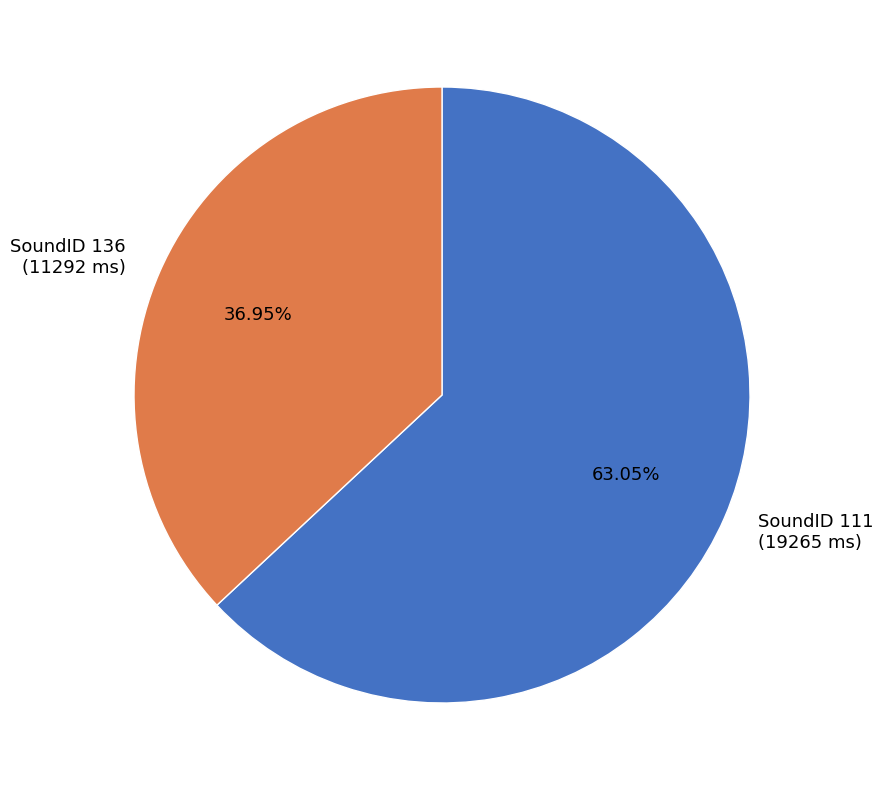

To the nearest percent, what is the average slice percentage?

50%